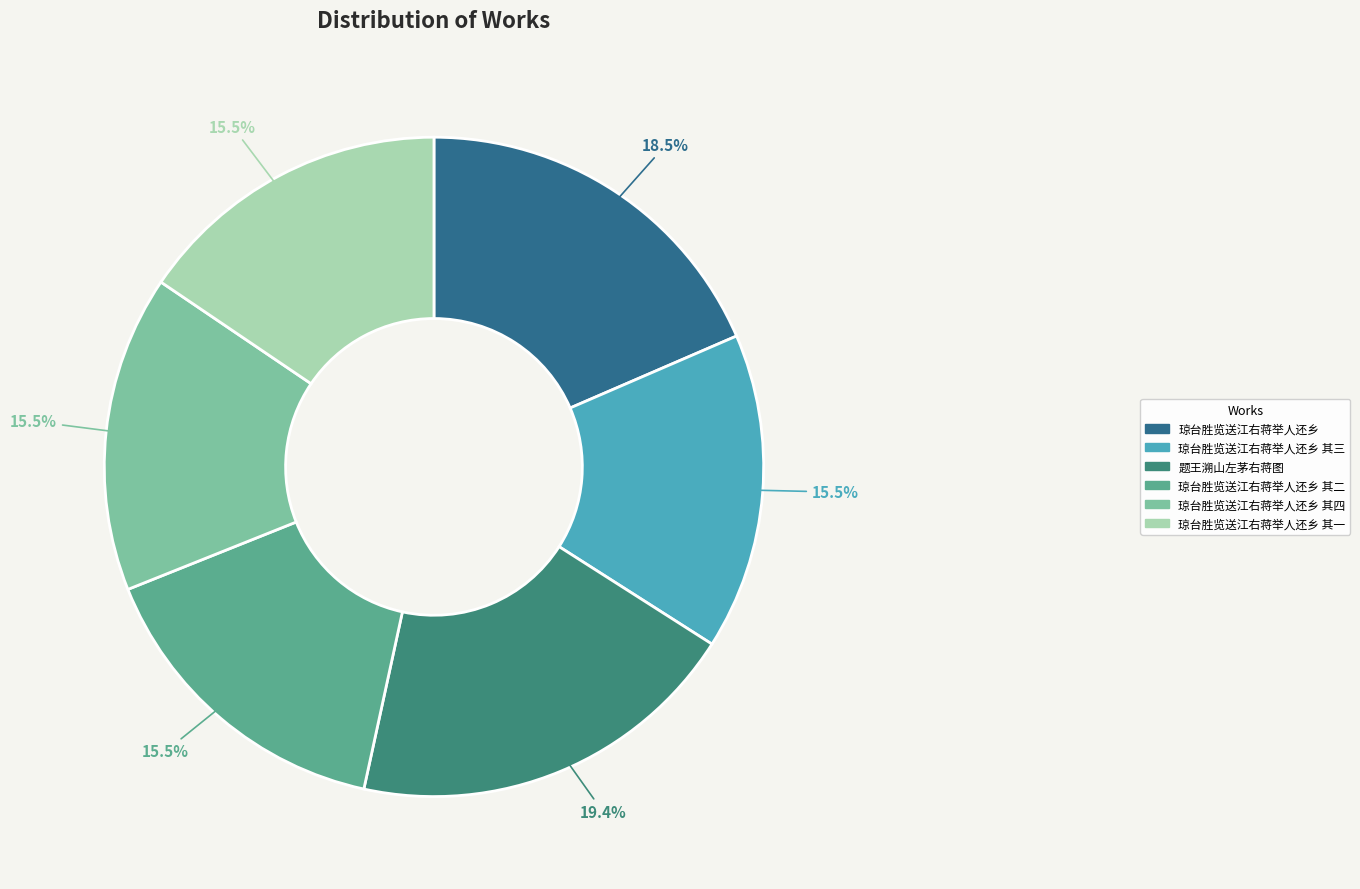

How many segments does this pie chart have?

6